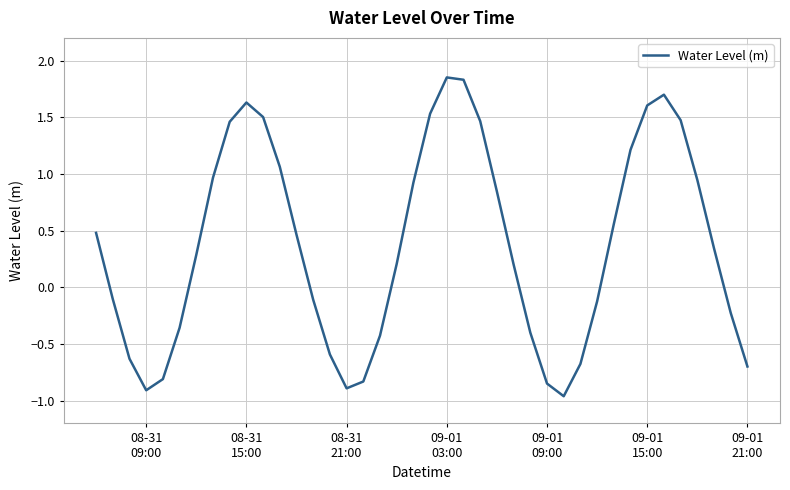

How many lines are shown in the chart?

1